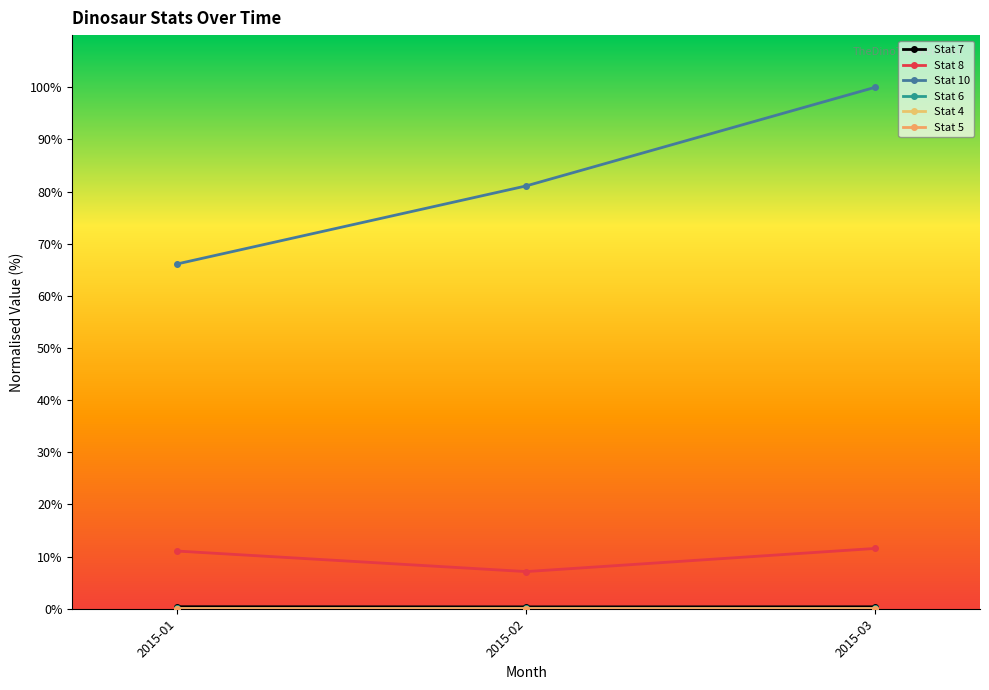

Which series has the widest spread of values?

Stat 10